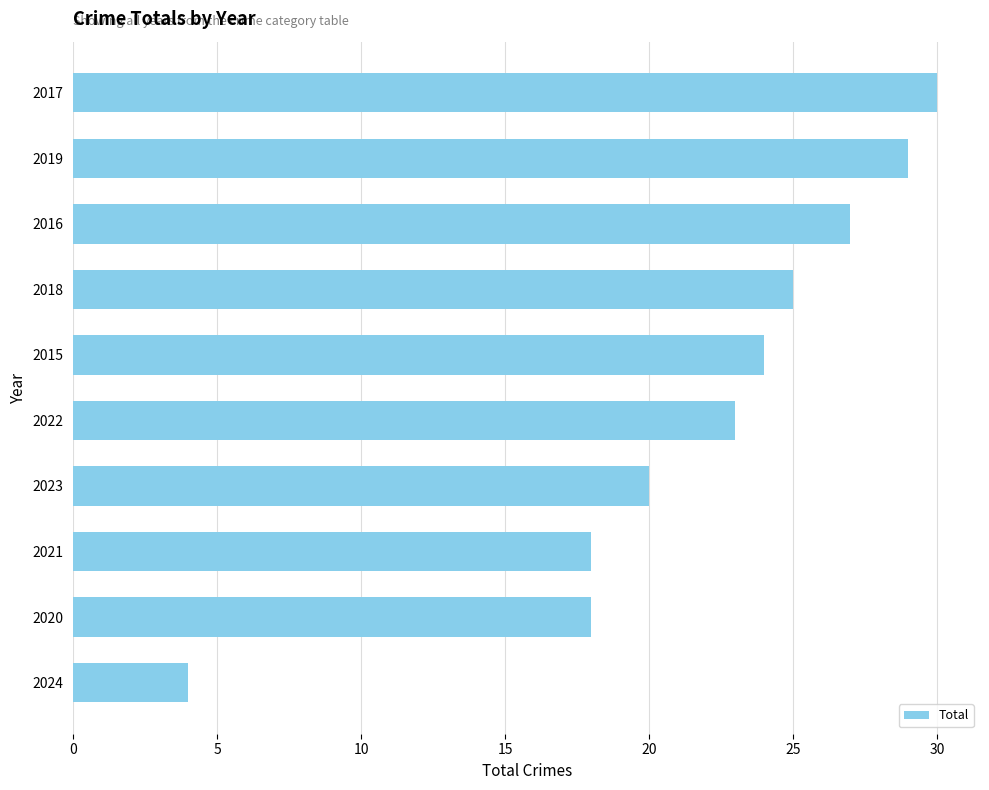

What is the difference between the second highest and minimum values?

25